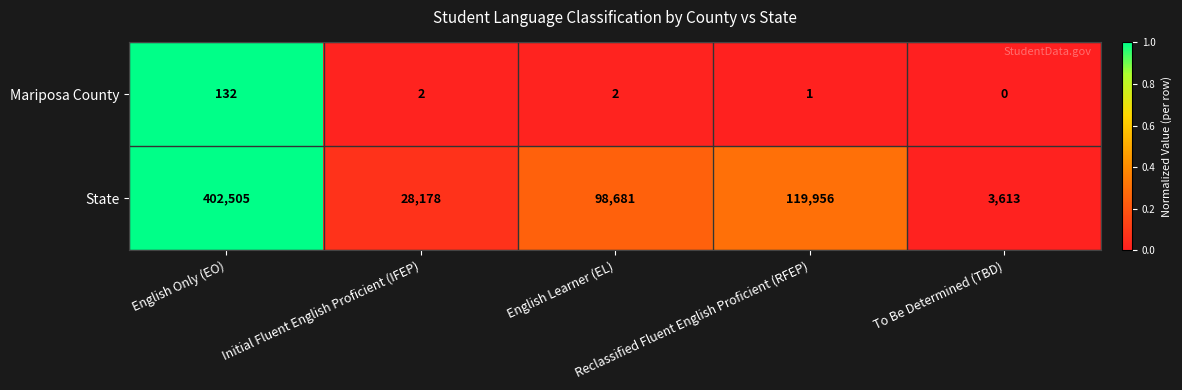

List the series in order of their peak value, lowest first.

Mariposa County, State